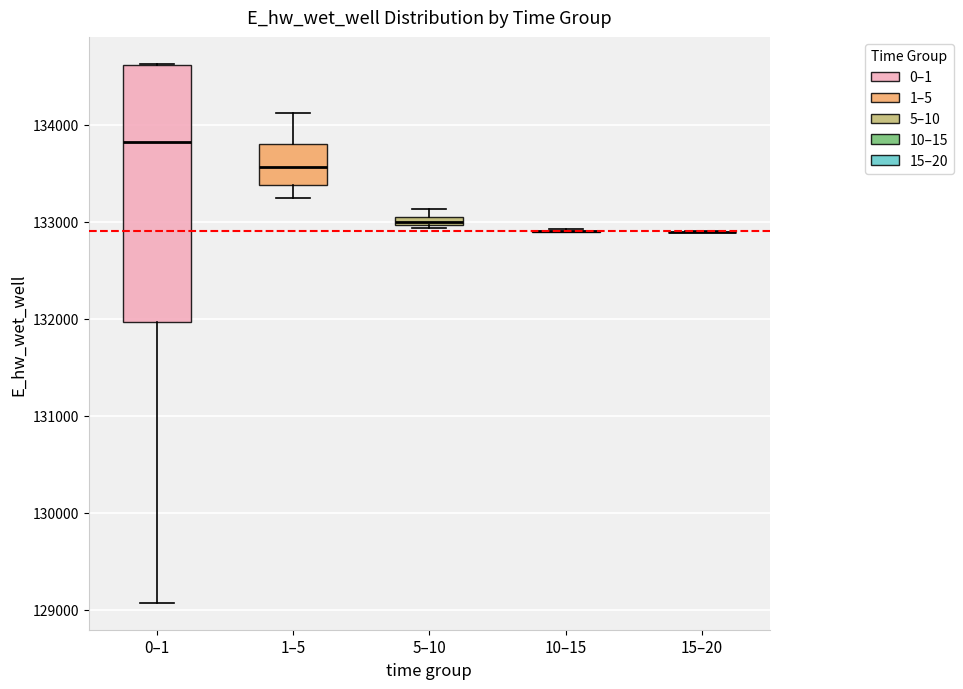

Which box is the tallest, from its lower edge to its upper edge?

0–1